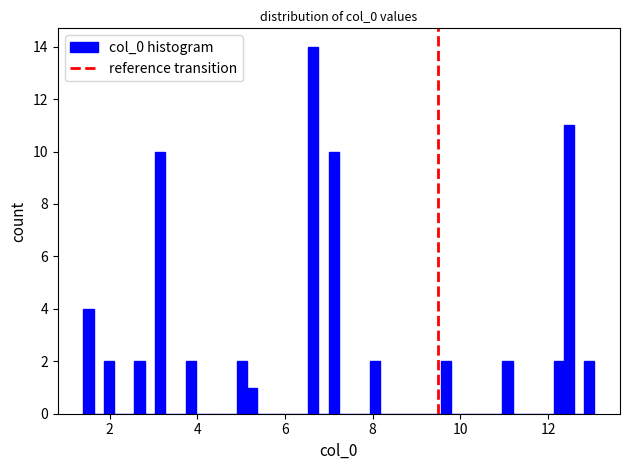

Around what value on the x-axis is the tallest bar? Give the approximate position of its centre, as read against the axis.

6.6